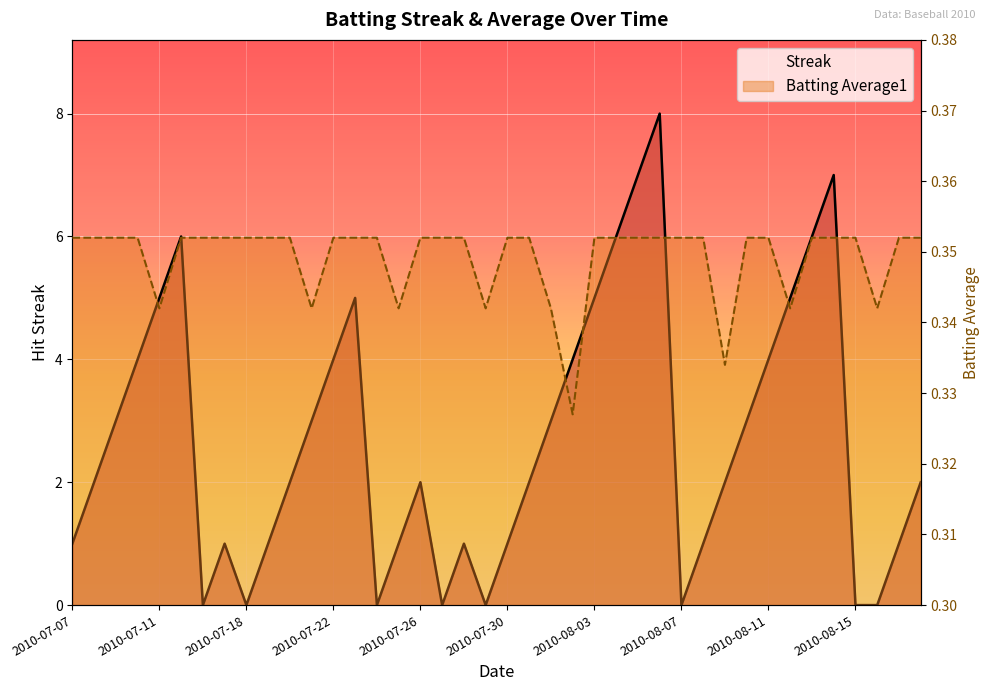

At how many categories does at least one series exceed 1?

24